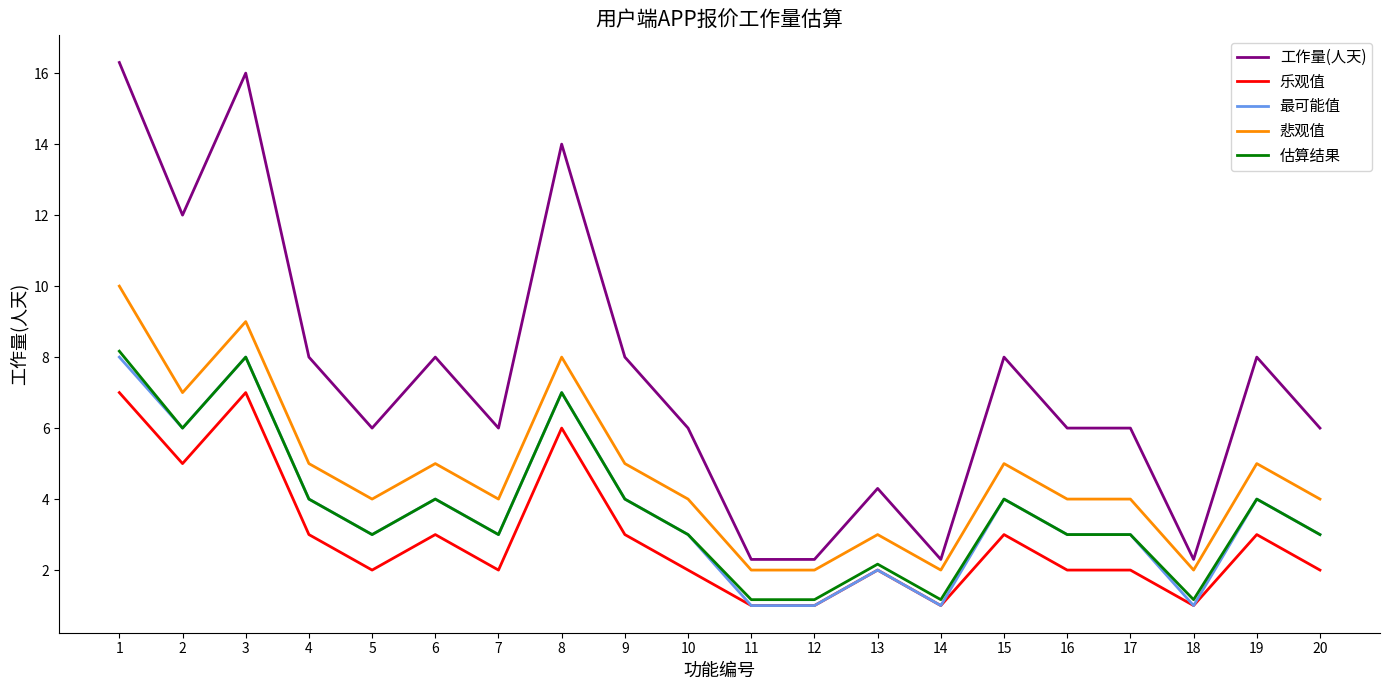

Which series has the largest total across all categories?

工作量(人天)